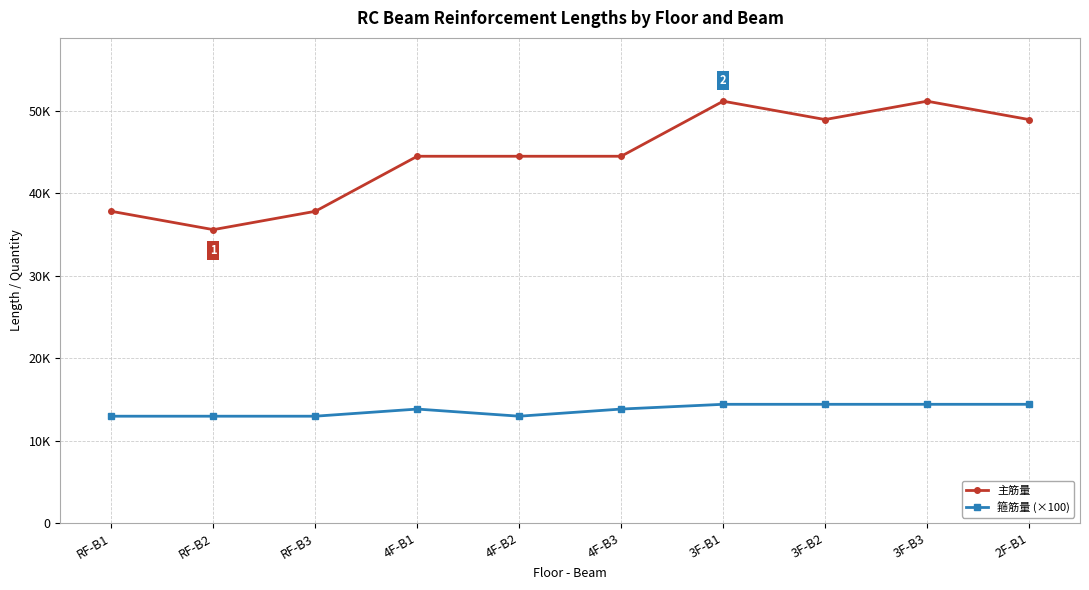

The 主筋量 series shows 13579.0 at 3F-B2. True or false?

False